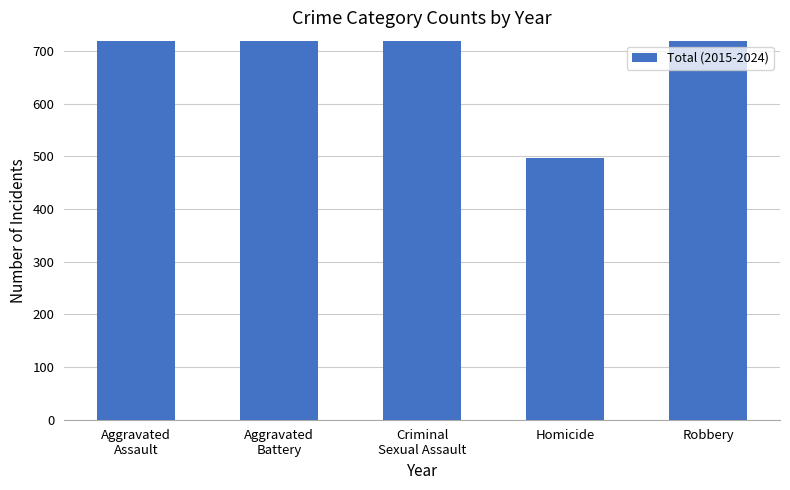

What value does the data have at Aggravated
Battery?

4728